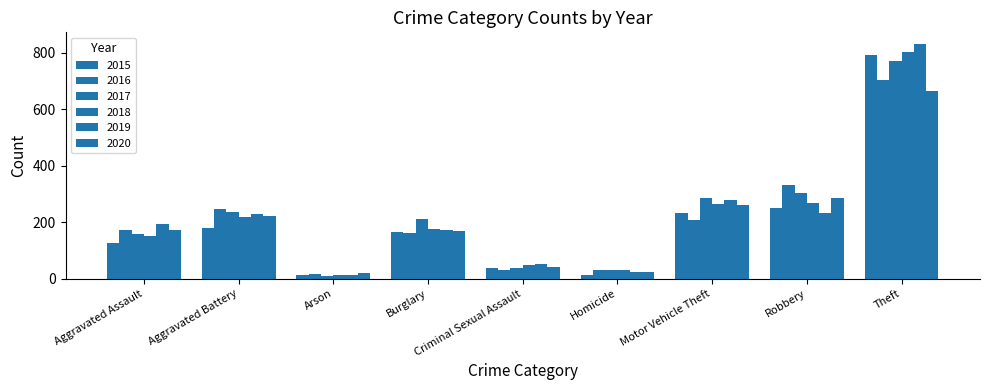

What position from the left is Aggravated Battery?

2